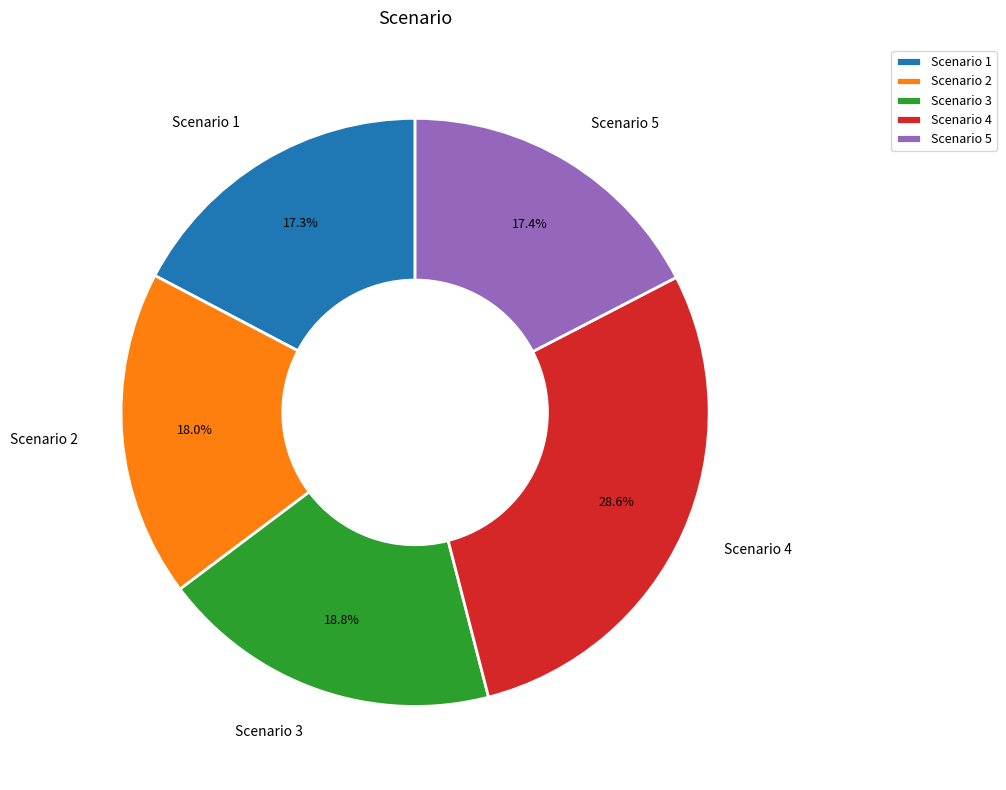

Is the sum of Scenario 3 and Scenario 5 greater than half?

No